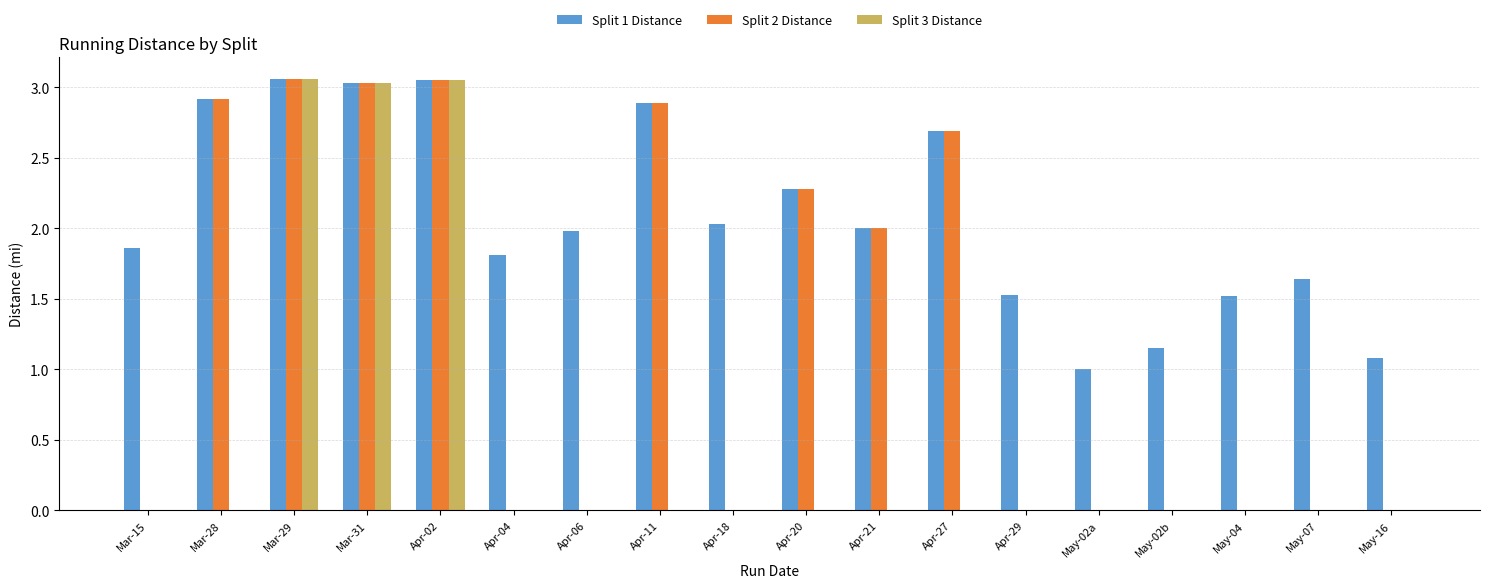

What is the sum of all Split 1 Distance values?

37.5